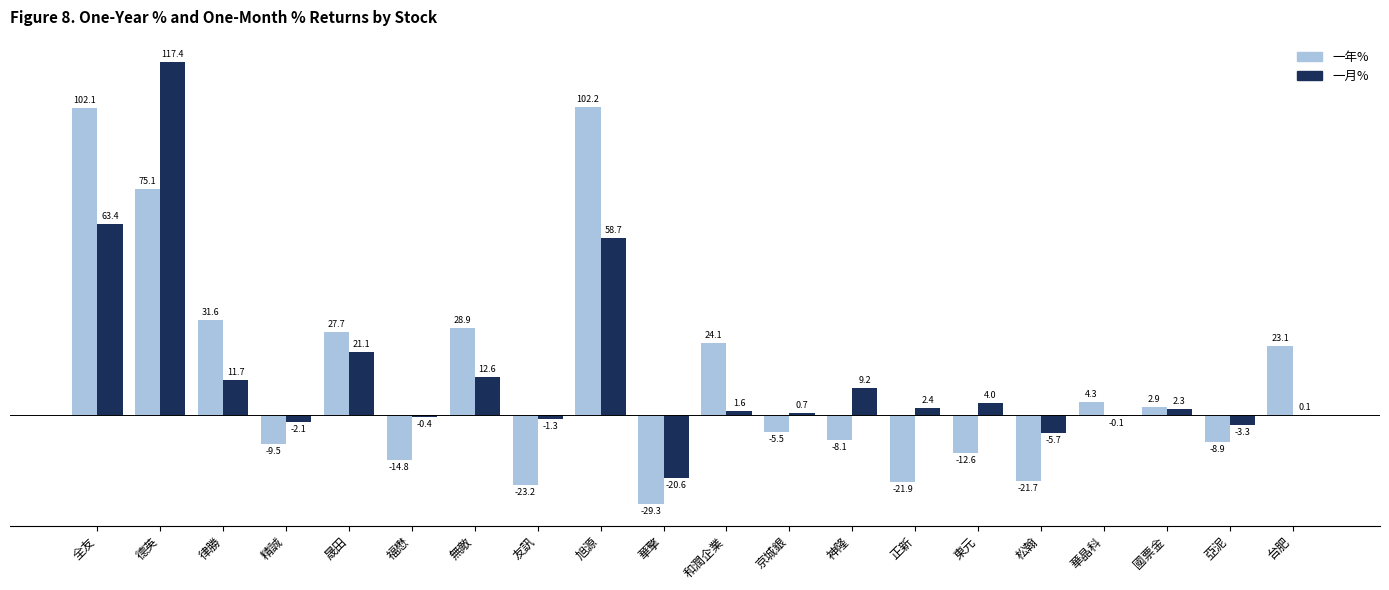

Which series changed the most between 全友 and 無敵?

一年%